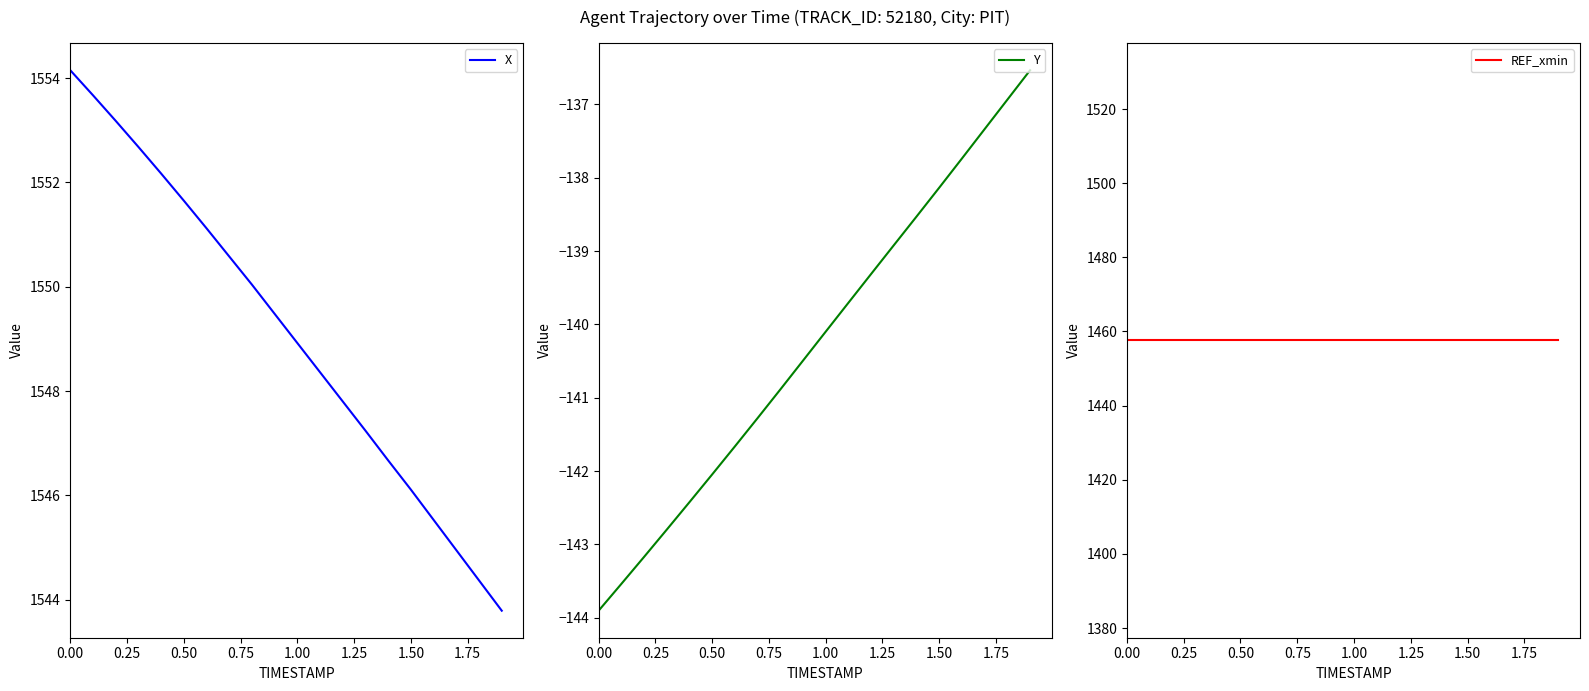

True or false: REF_xmin and X cross at least once.

False